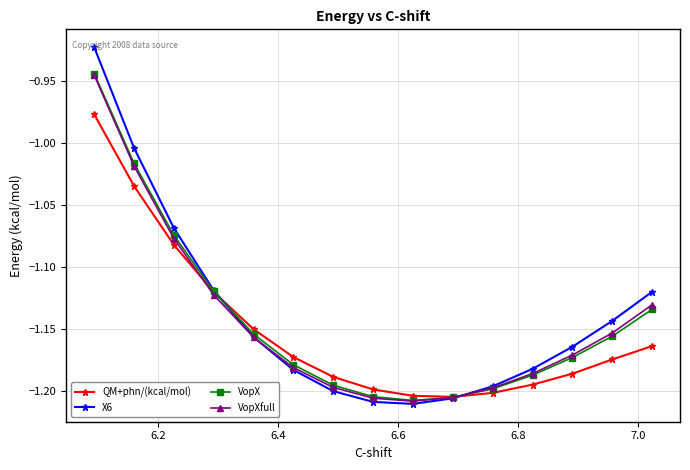

What is the average value of the QM+phn/(kcal/mol) series?

-1.2